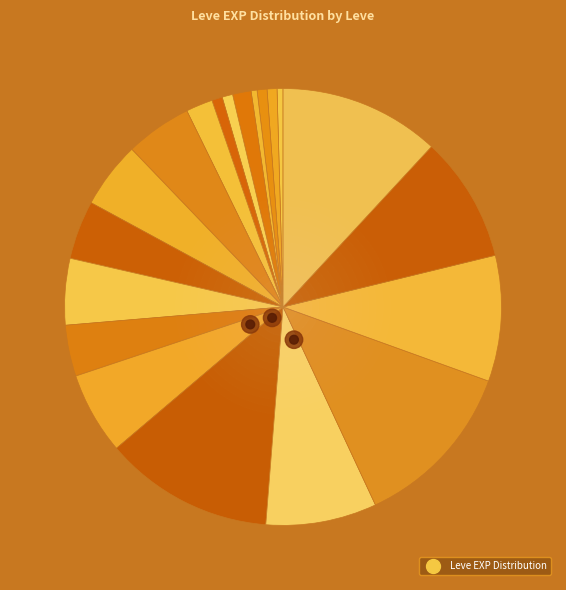

How much of the chart is everything except Don't Be So Tallow?

98.0%